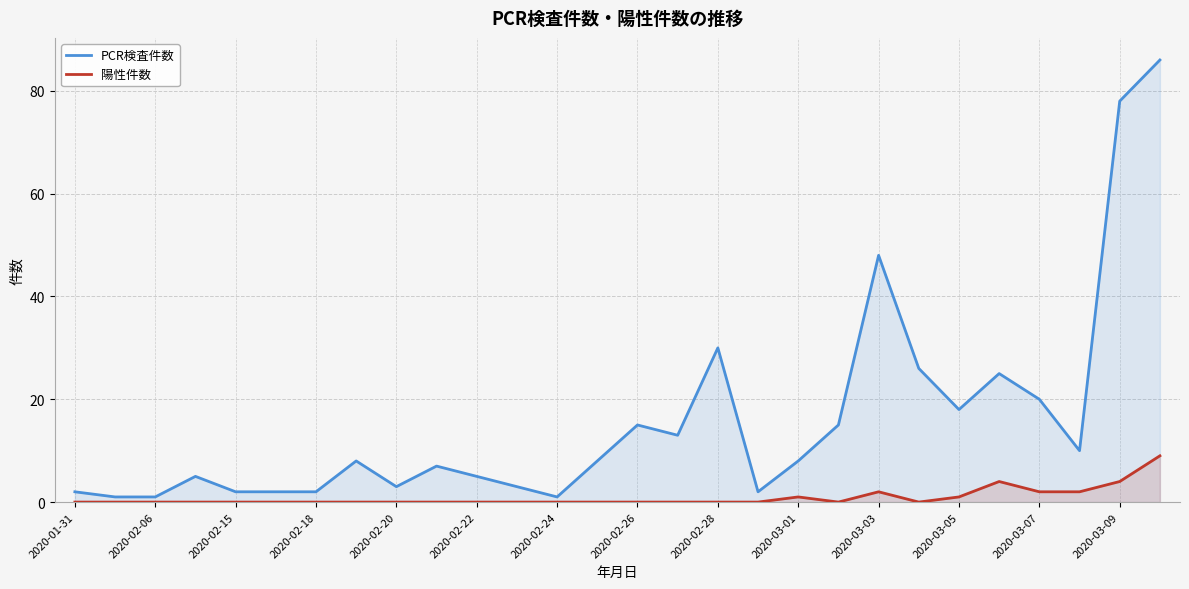

Which category has the lowest value across all series?

2020-01-31